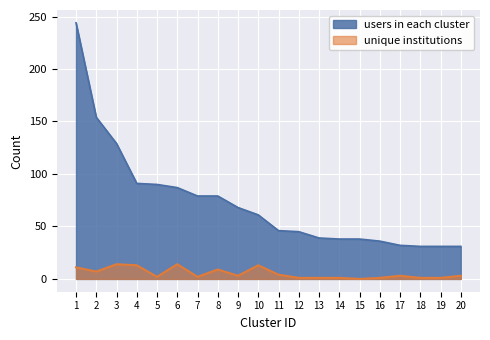

True or false: users in each cluster and unique institutions cross at least once.

False